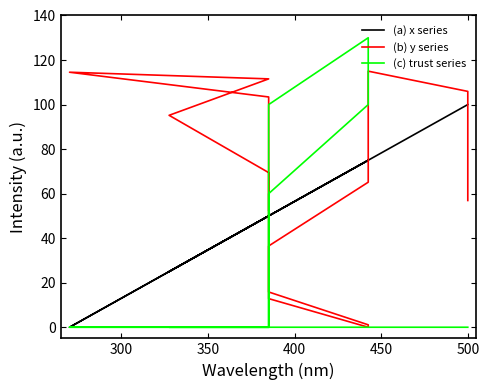

What is the difference between the maximum and minimum values in the (c) trust series series?

130.0